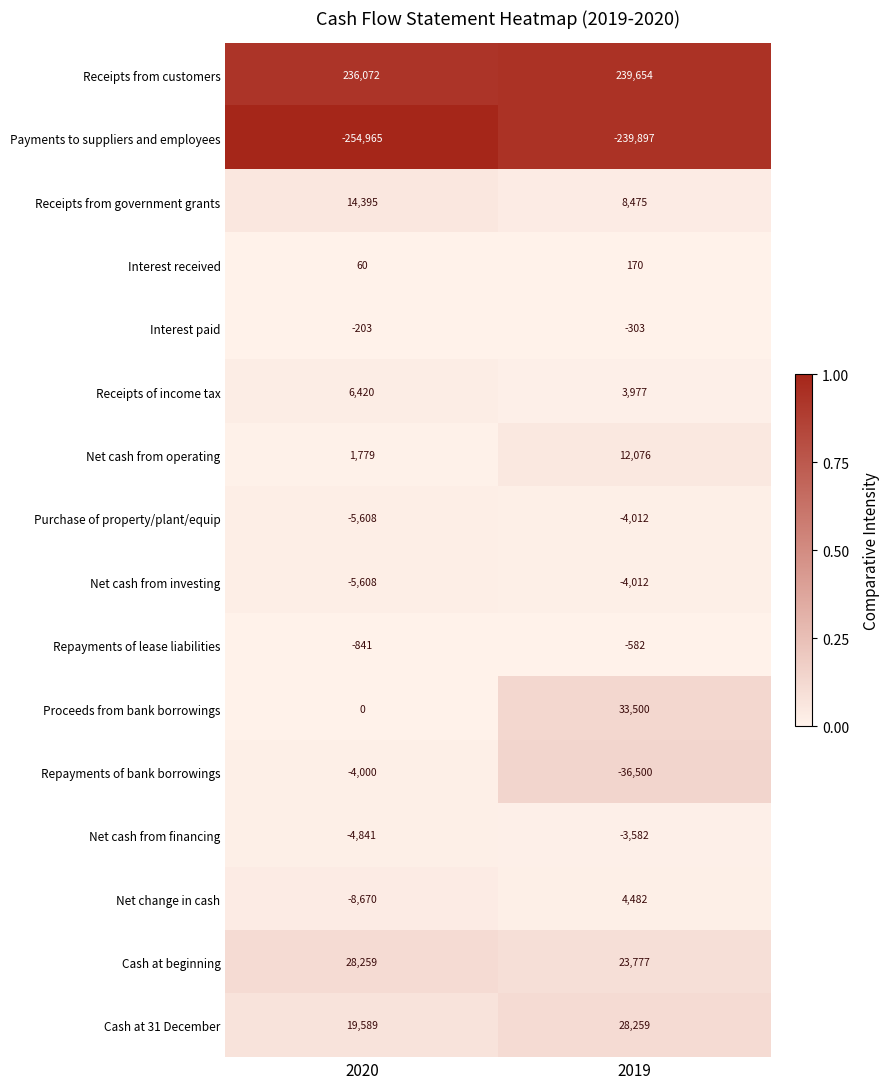

List the labels in order of Receipts of income tax value, largest first.

2020, 2019